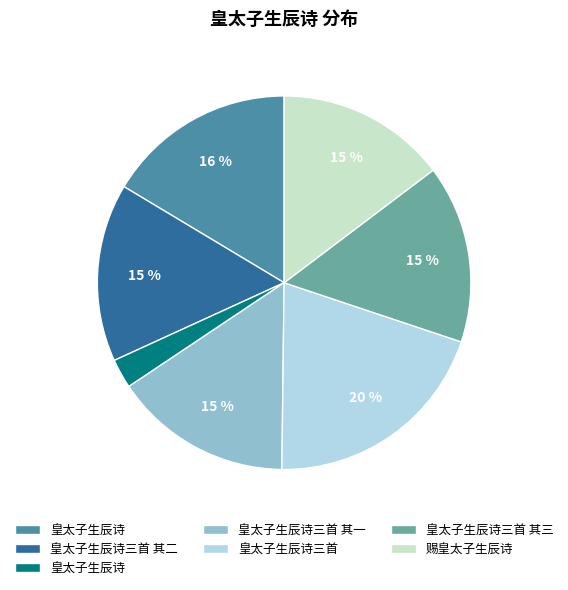

Is there any slice that represents more than half of the pie?

No